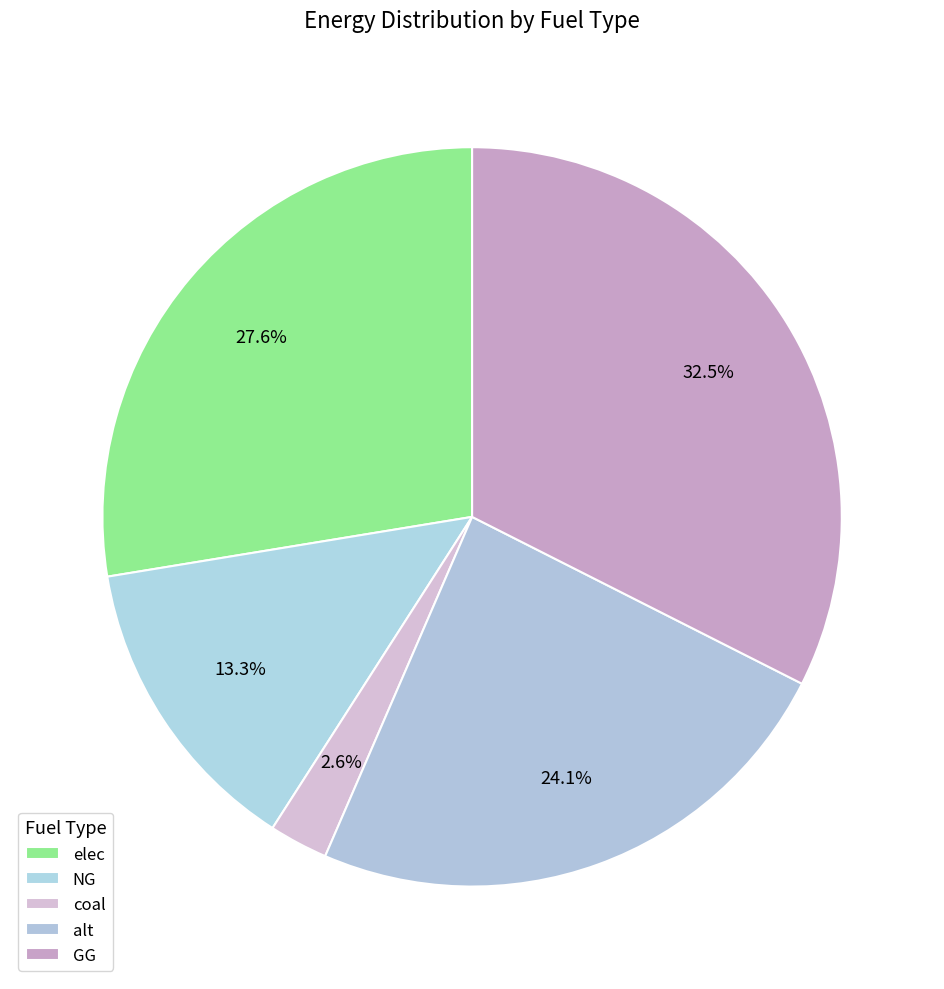

How many slices are in this pie chart?

5